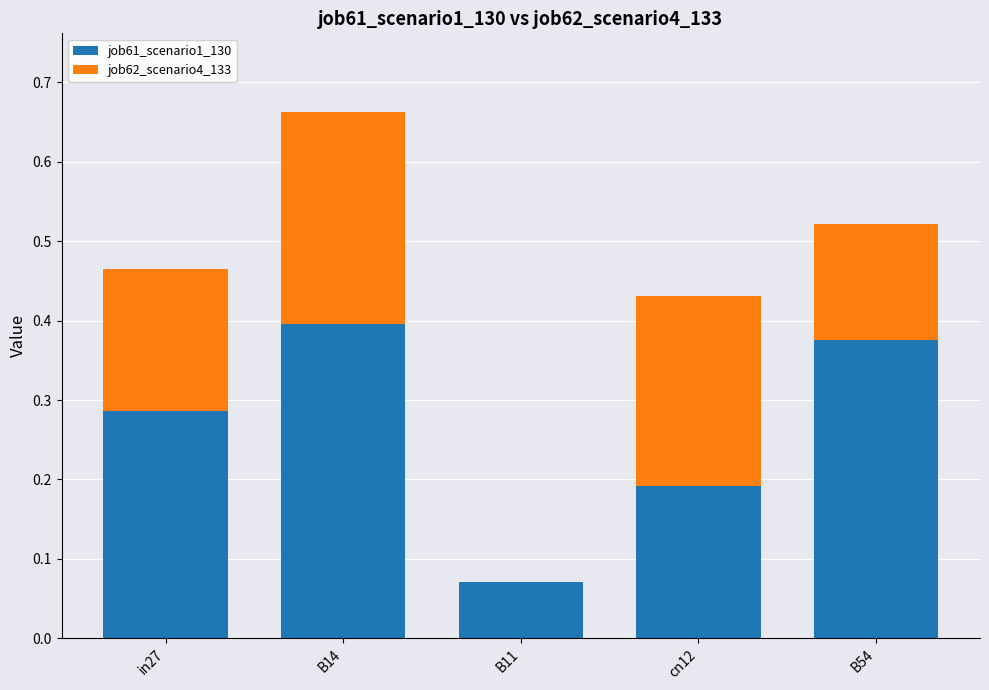

At which category is the sum across all series the highest?

B14